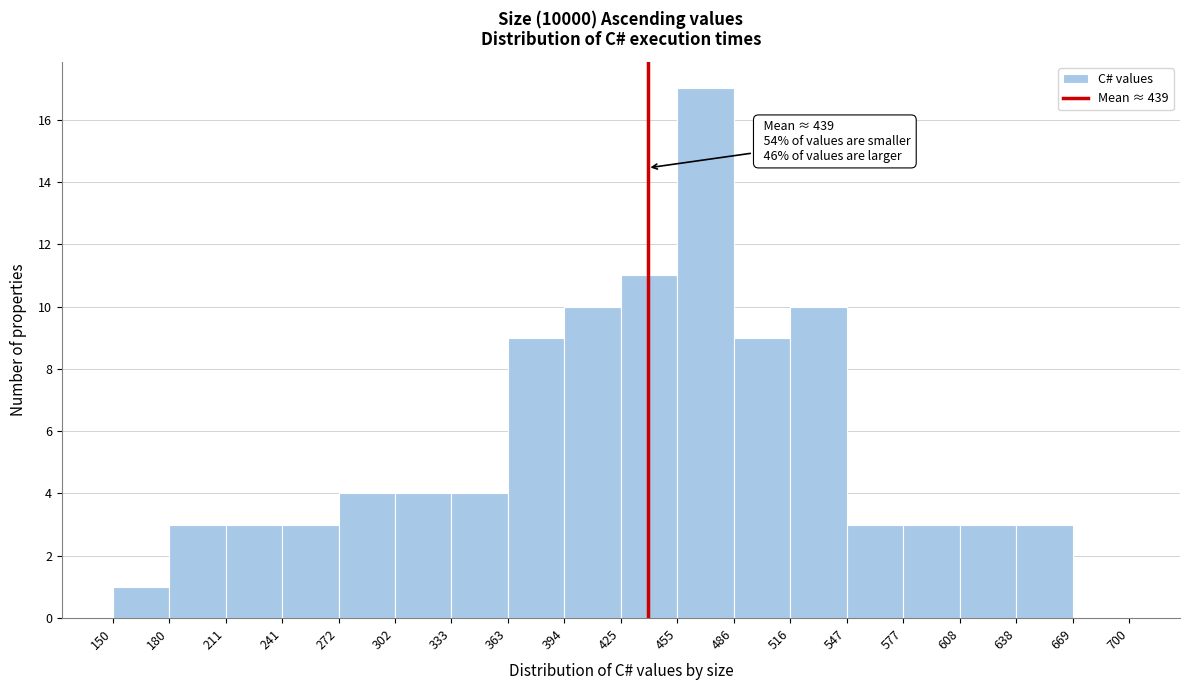

Which range on the x-axis has the tallest bar?

455 to 486